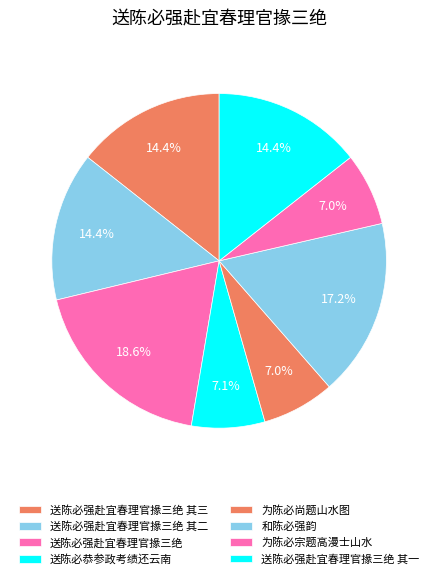

Count the number of slices in the pie.

8